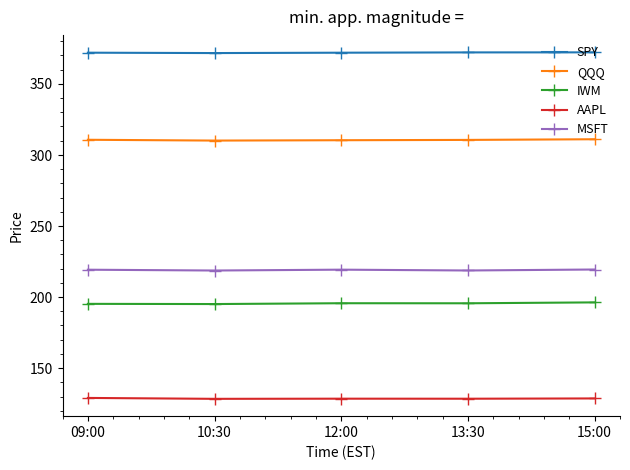

How many distinct data groups are displayed?

5